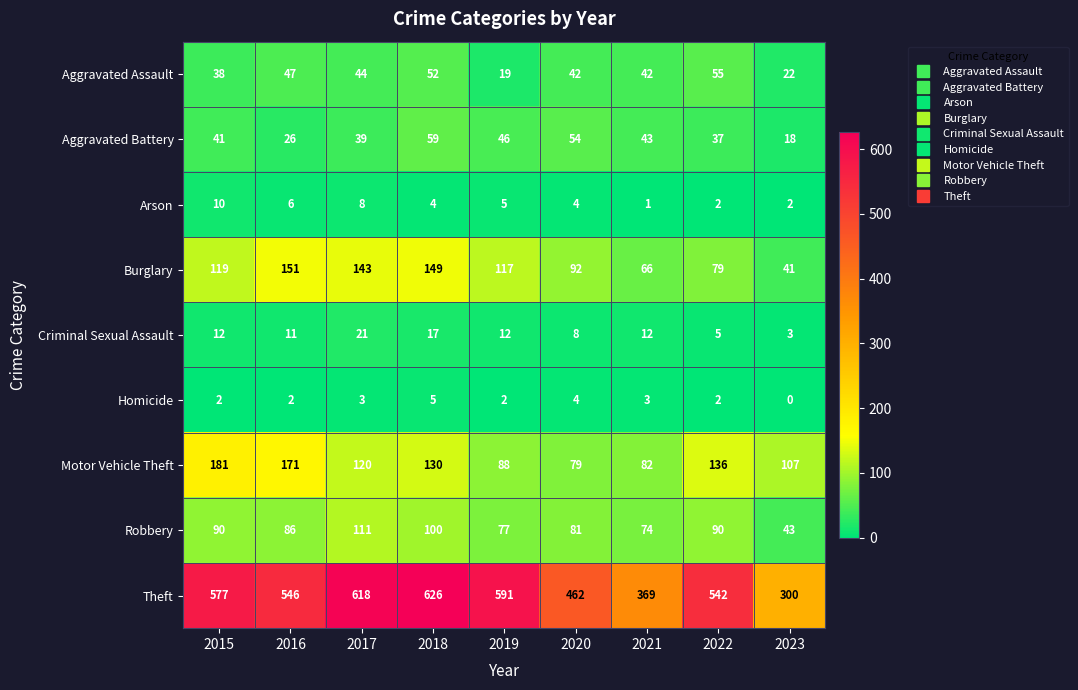

What is the difference between the second highest and second lowest values in the Burglary series?

83